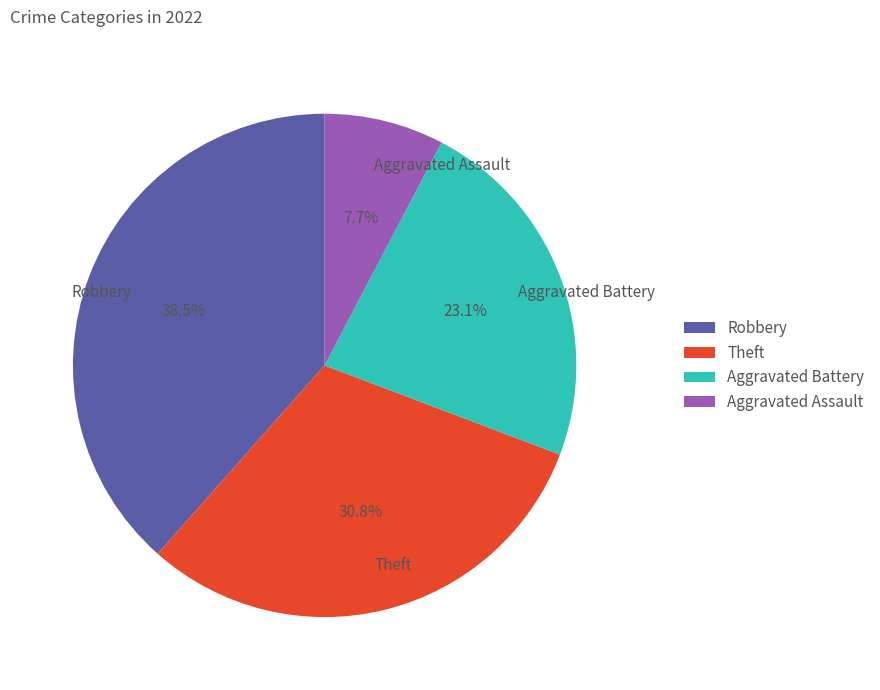

Which category has the smallest portion of the pie?

Aggravated Assault